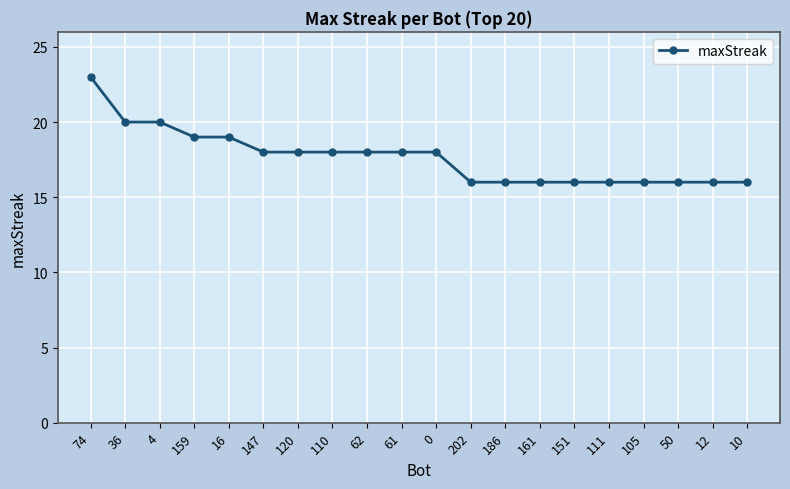

The value at 61 is 18. True or false?

True